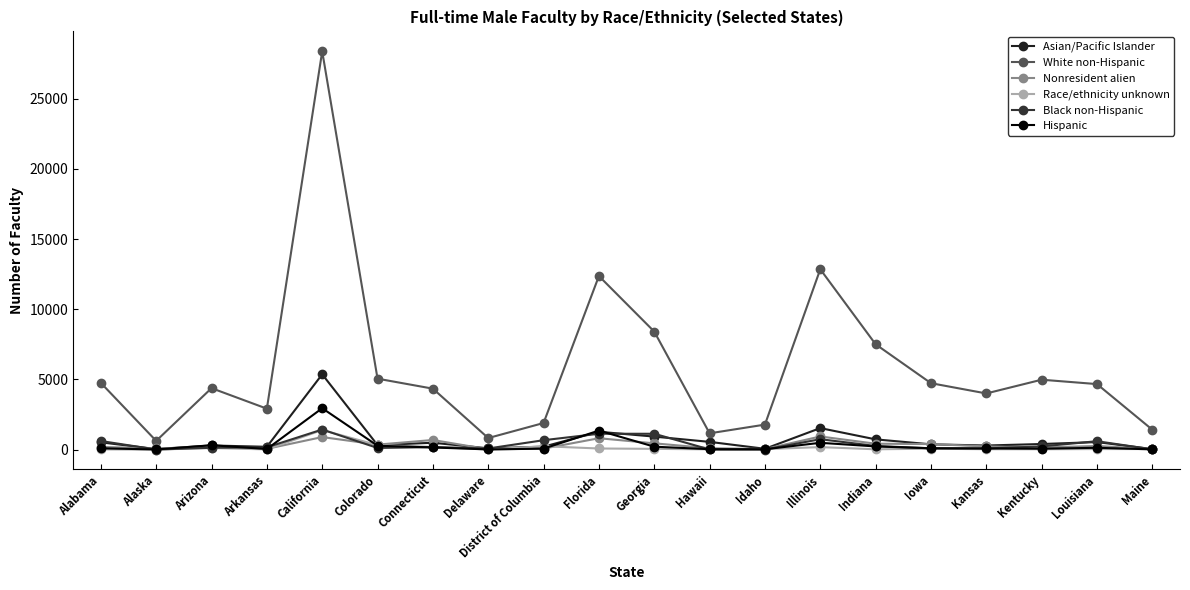

What is the maximum value shown in the chart?

28368